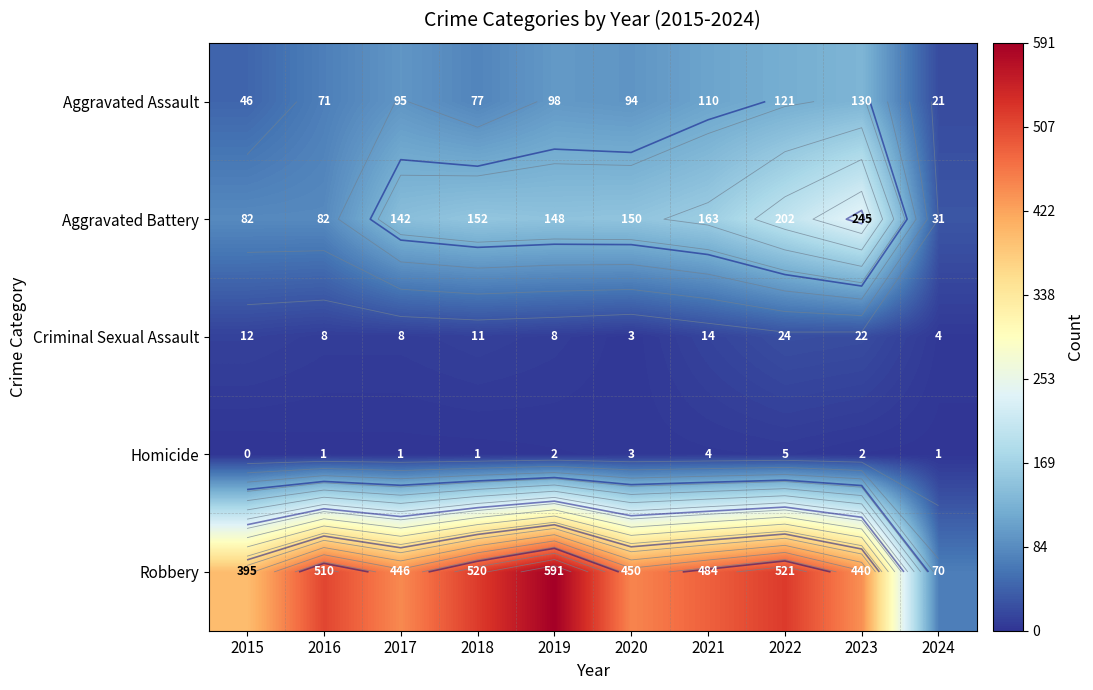

Rank the categories by Aggravated Assault value from lowest to highest.

2024, 2015, 2016, 2018, 2020, 2017, 2019, 2021, 2022, 2023